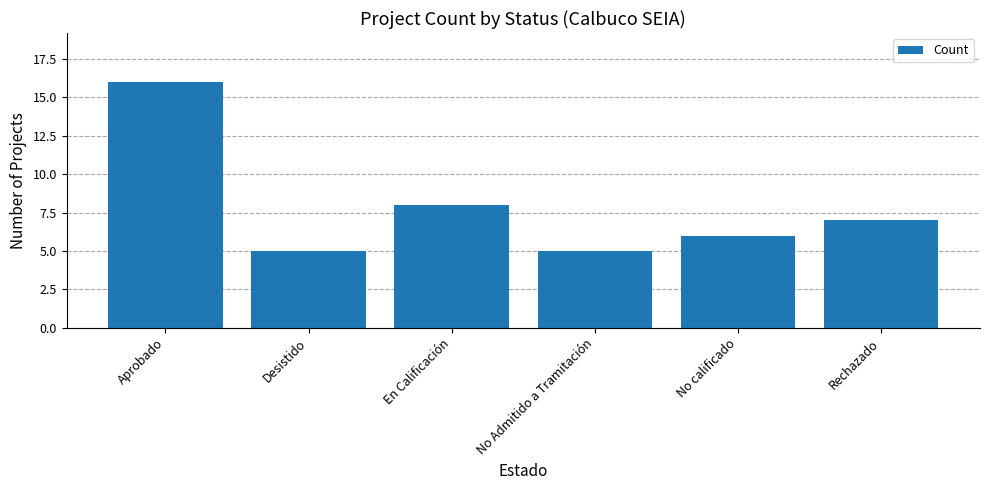

The chart shows a value of 1 at No Admitido a Tramitación. True or false?

False